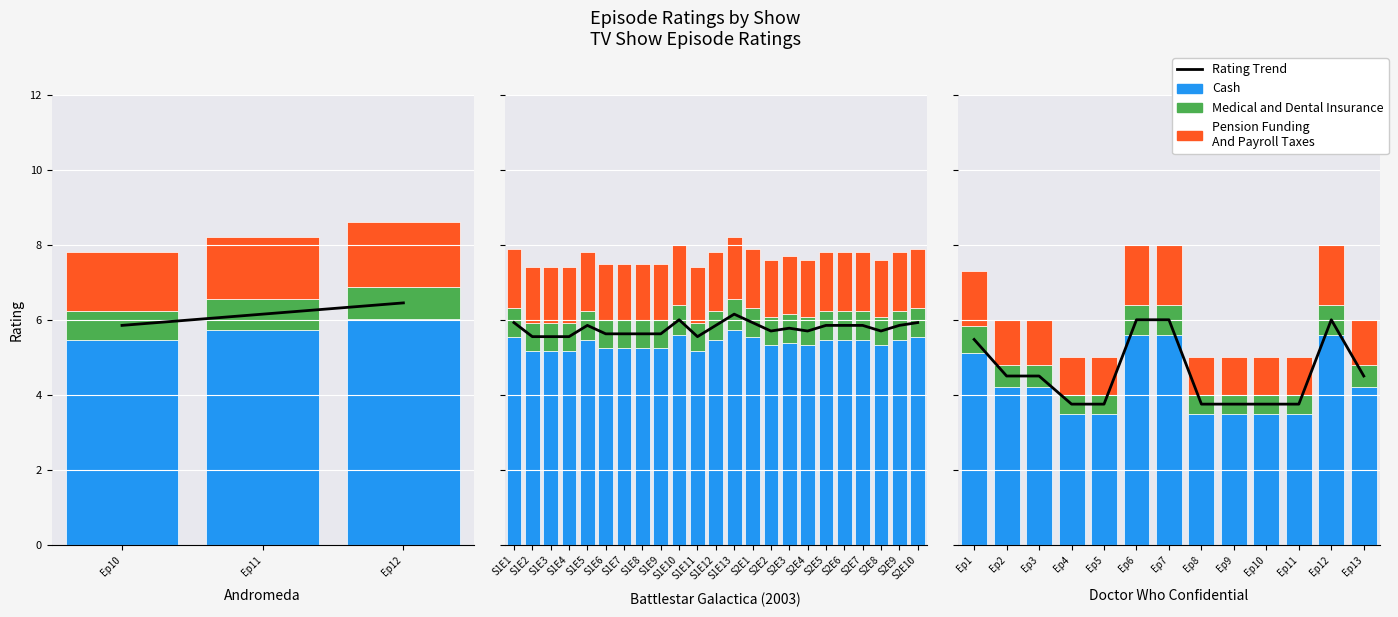

What is the greatest value displayed?

6.0